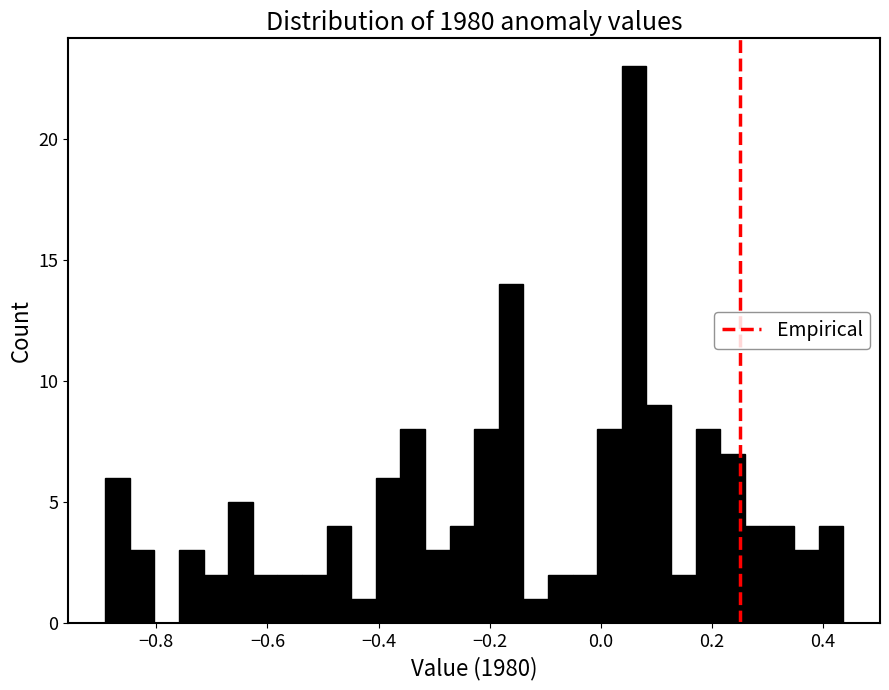

Around what value on the x-axis is the tallest bar? Give the approximate position of its centre, as read against the axis.

0.06